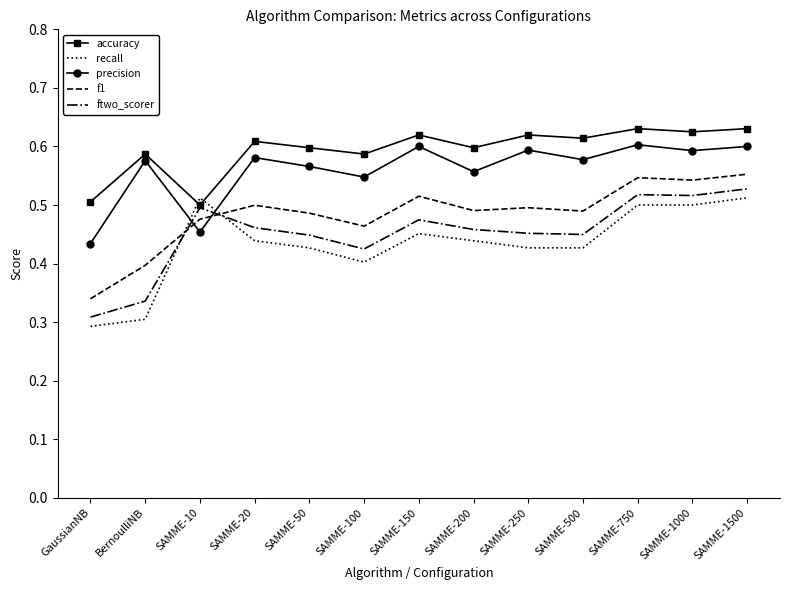

The precision series shows 0.6 at SAMME-200. True or false?

True